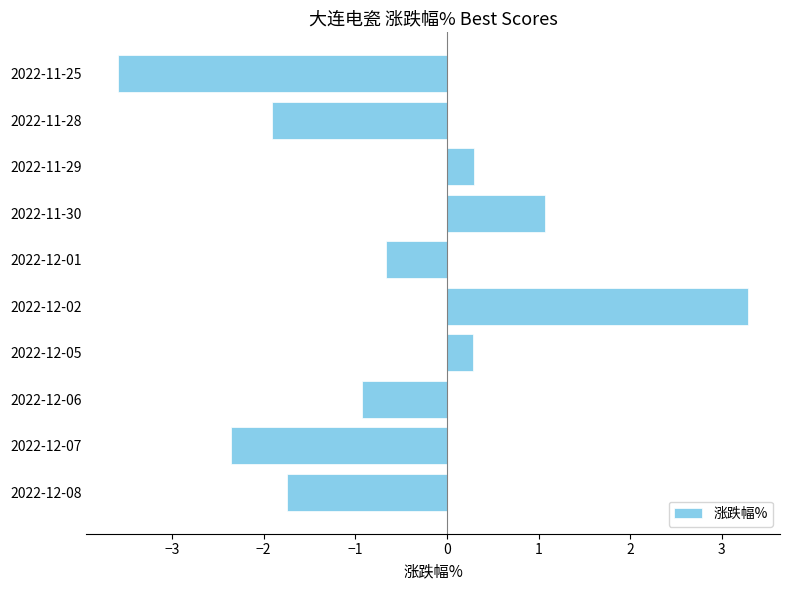

Reading top to bottom, transcribe all the data shown in this chart.

-3.6	-1.9	0.3	1.1	-0.7	3.3	0.3	-0.9	-2.4	-1.7